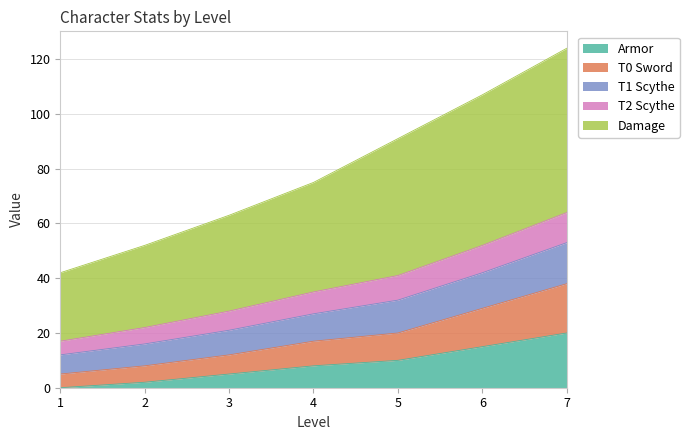

What is the difference between the highest and lowest values at 2?

50